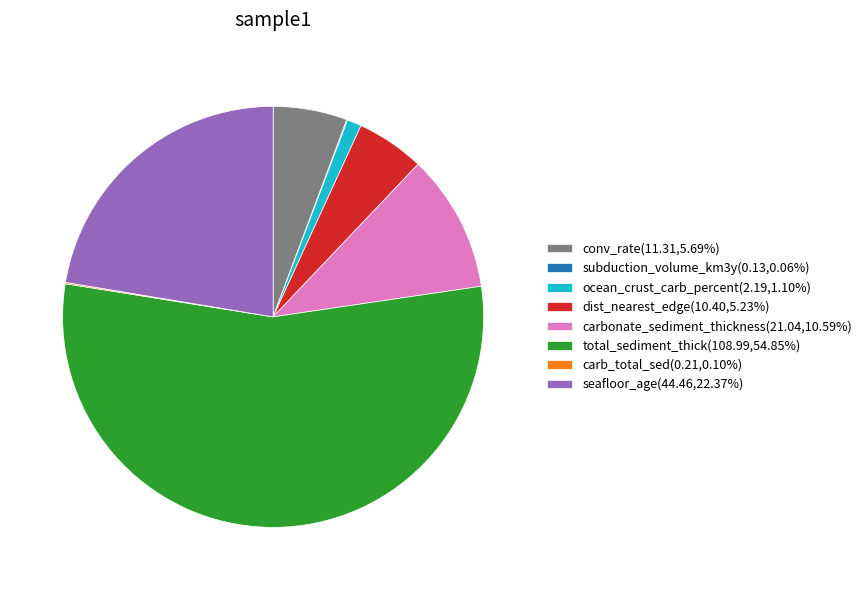

Approximately how many times larger is the value at total_sediment_thick(108.99,54.85%) compared to conv_rate(11.31,5.69%)?

9.6